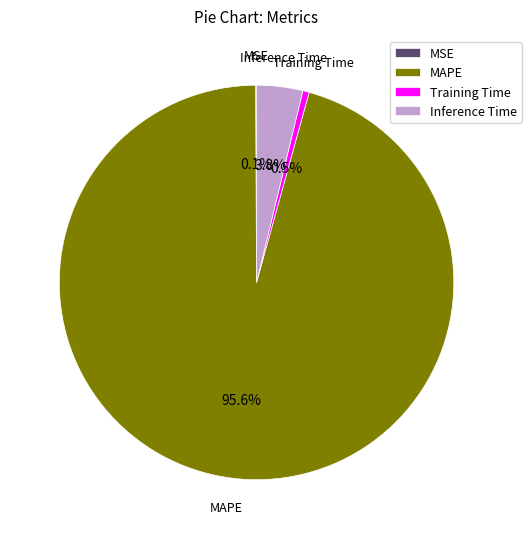

Which category has the biggest portion of the pie?

MAPE